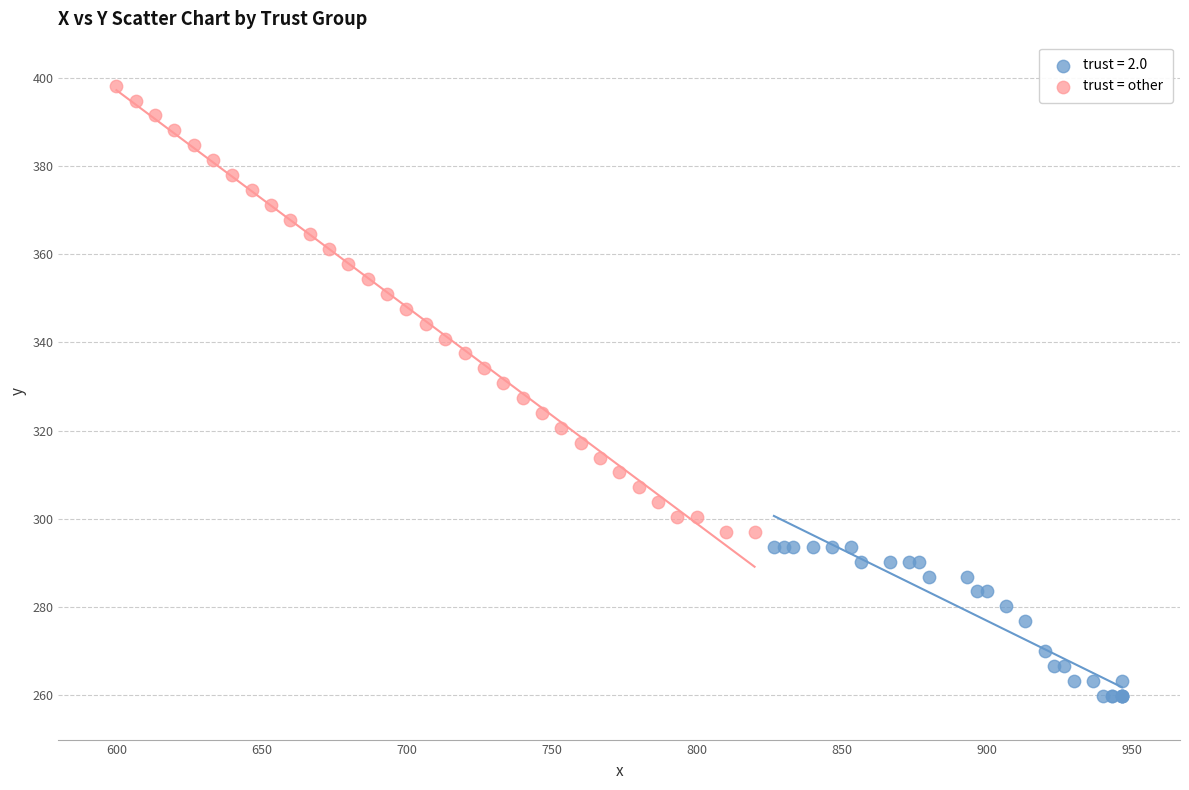

Which series reaches the minimum Y coordinate?

trust = 2.0